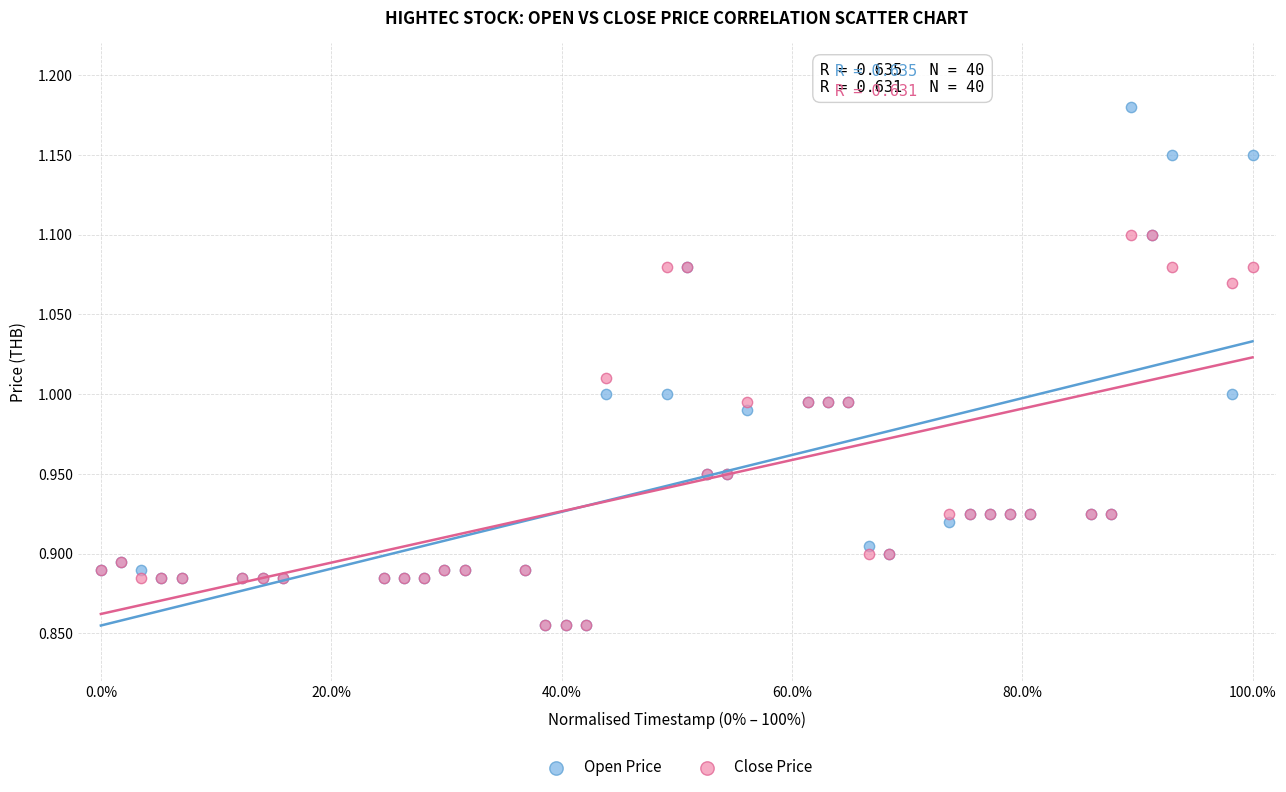

What are all the series names shown in the legend?

Open Price, Close Price